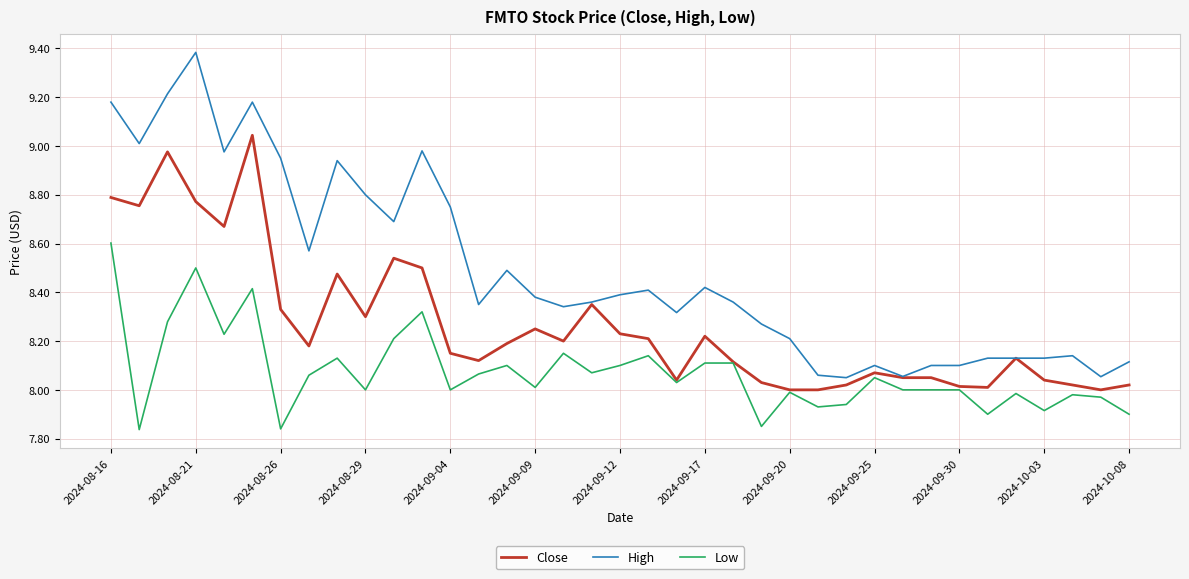

Which series has the largest total across all categories?

High